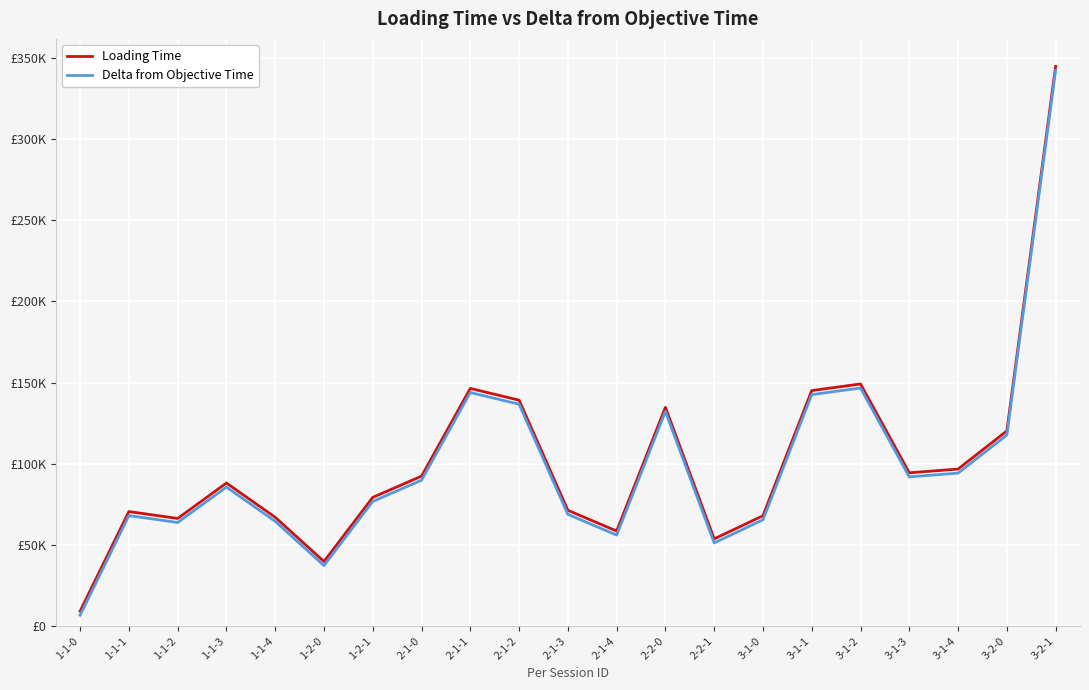

What is the label of the 18th point from the right?

1-1-3